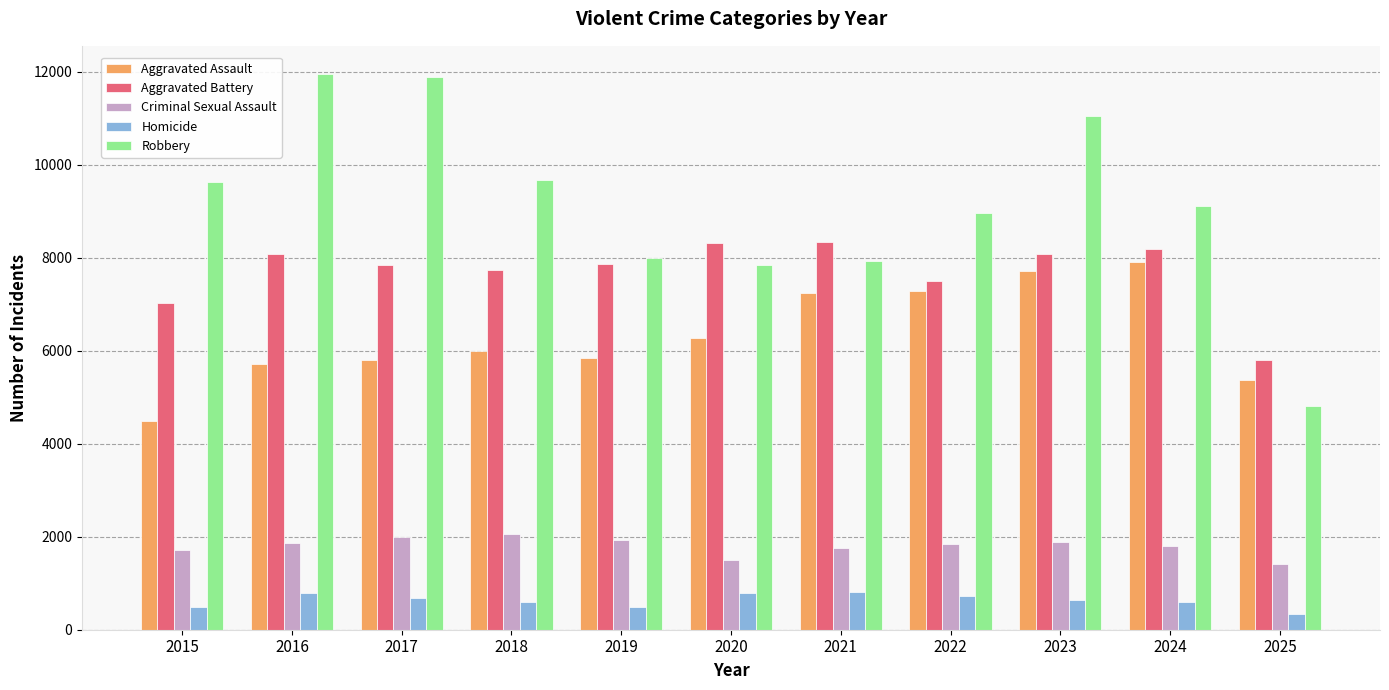

What is the maximum value shown in the chart?

11960